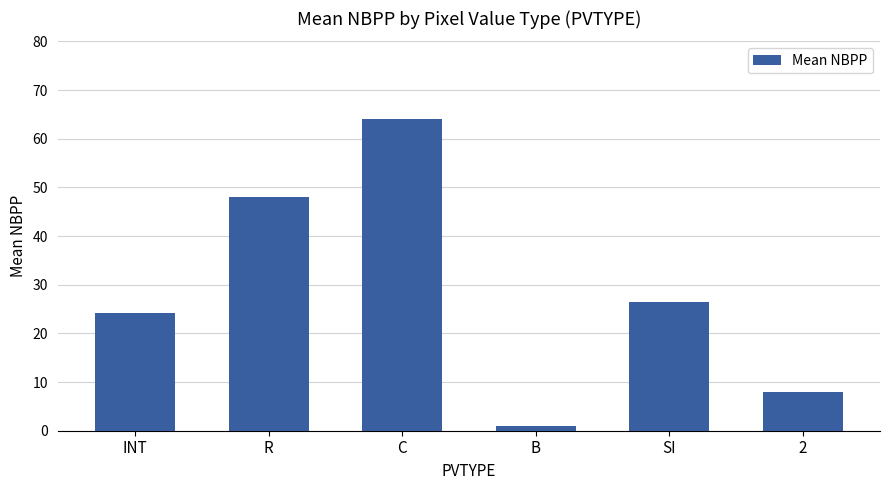

What position from the right is SI?

2